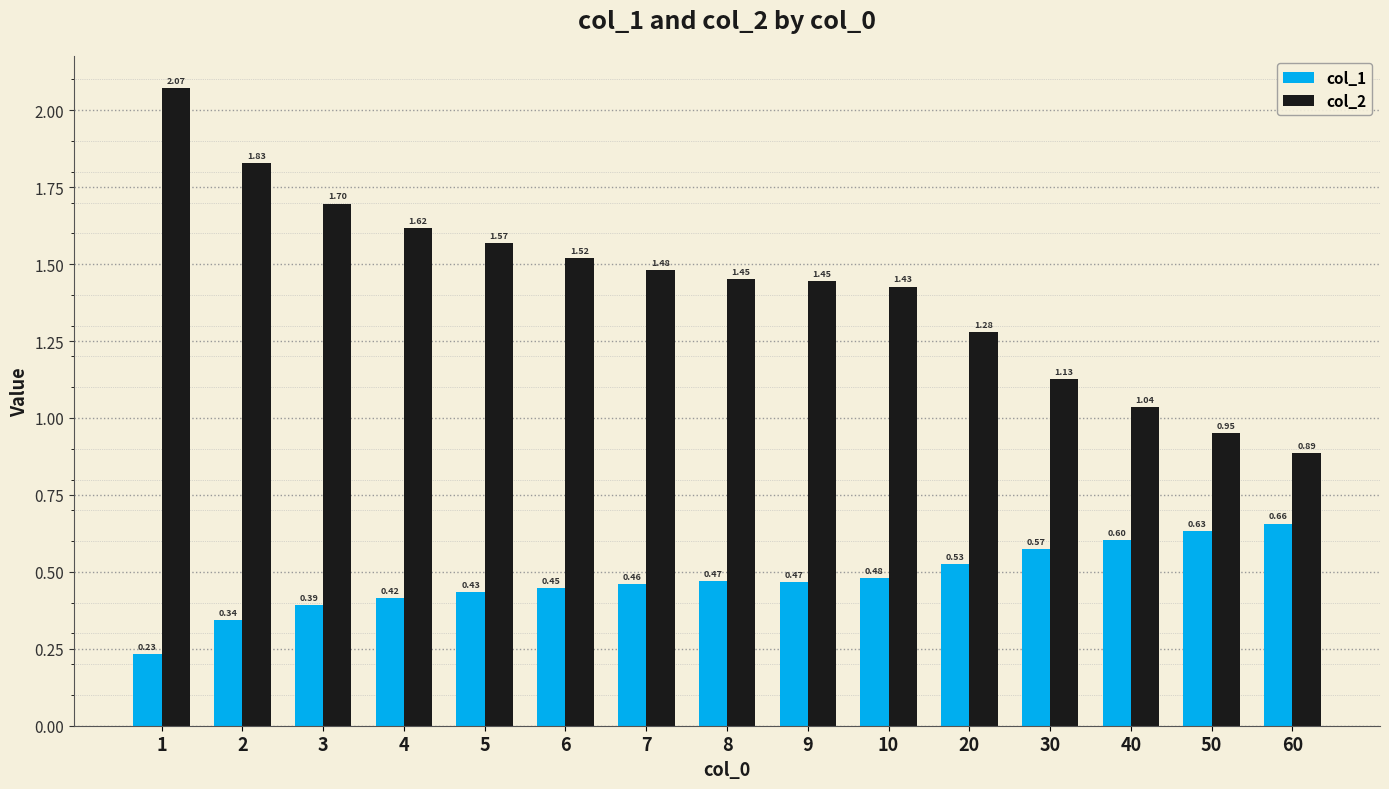

True or false: col_1 has a value of 0.7 at 7.

False